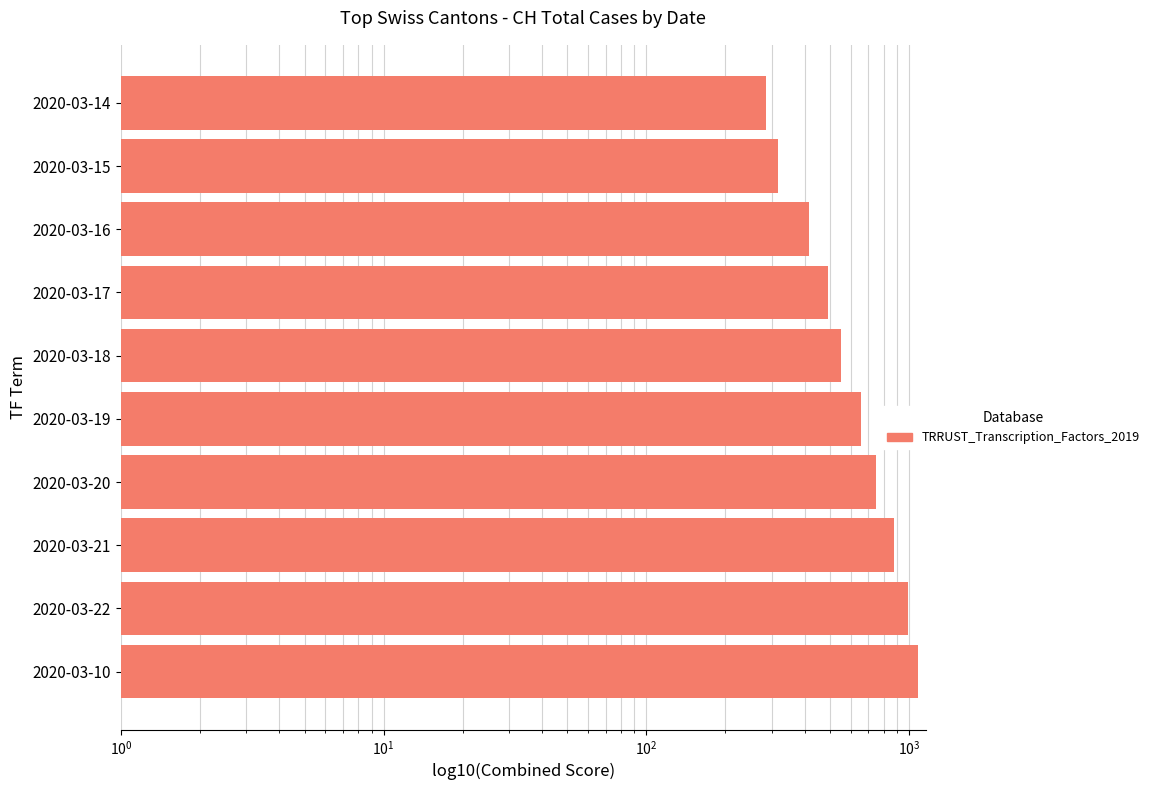

The value at 2020-03-22 is 1501. True or false?

False